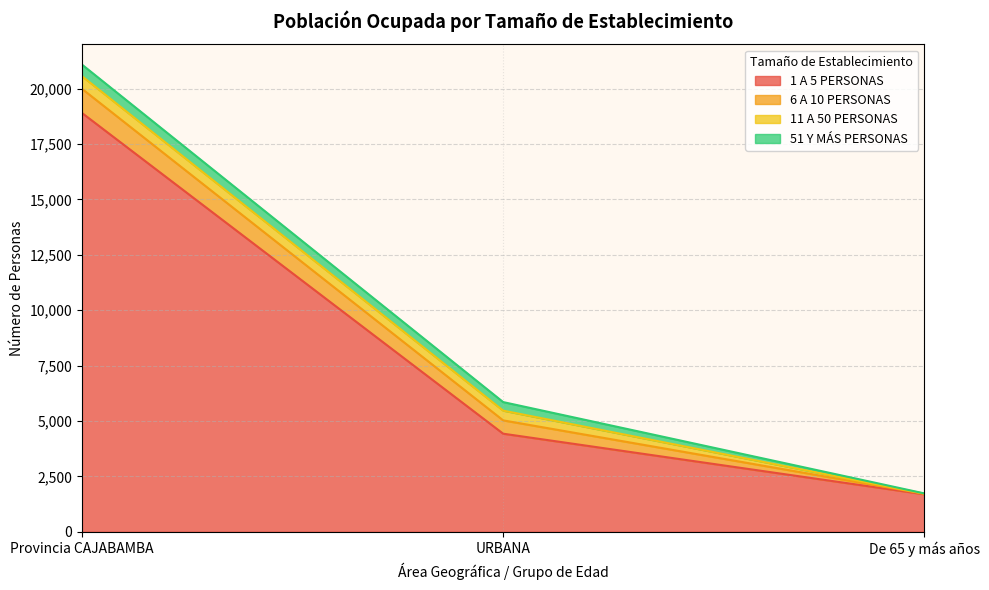

What is the difference between the maximum and second lowest values in the 11 A 50 PERSONAS series?

130